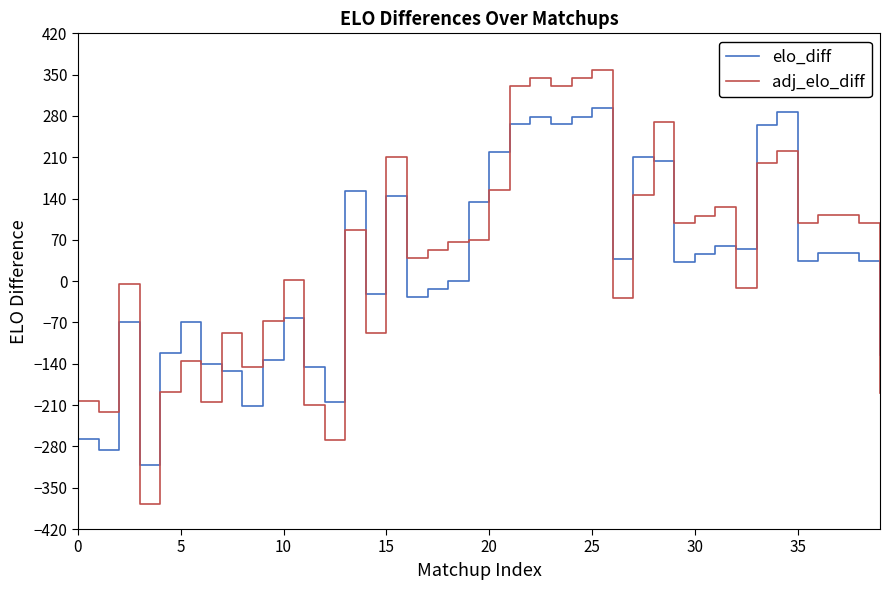

Reading left to right, what are all the values shown in this chart?

elo_diff: 0=-268	1=-286	2=-69	3=-312	4=-122	5=-70	6=-140	7=-152	8=-211	9=-133	10=-63	11=-145	12=-204	13=152	14=-22	15=145	16=-26	17=-13	18=1	19=135	20=219	21=266	22=279	23=266	24=279	25=293	26=37	27=211	28=204	29=33	30=46	31=60	32=54	33=265	34=286	35=34	36=47	37=47	38=34	39=-125
adj_elo_diff: 0=-203	1=-221	2=-4	3=-377	4=-187	5=-135	6=-205	7=-87	8=-146	9=-68	10=2	11=-210	12=-269	13=87	14=-87	15=210	16=39	17=52	18=66	19=70	20=154	21=331	22=344	23=331	24=344	25=358	26=-28	27=146	28=269	29=98	30=111	31=125	32=-11	33=200	34=221	35=99	36=112	37=112	38=99	39=-190